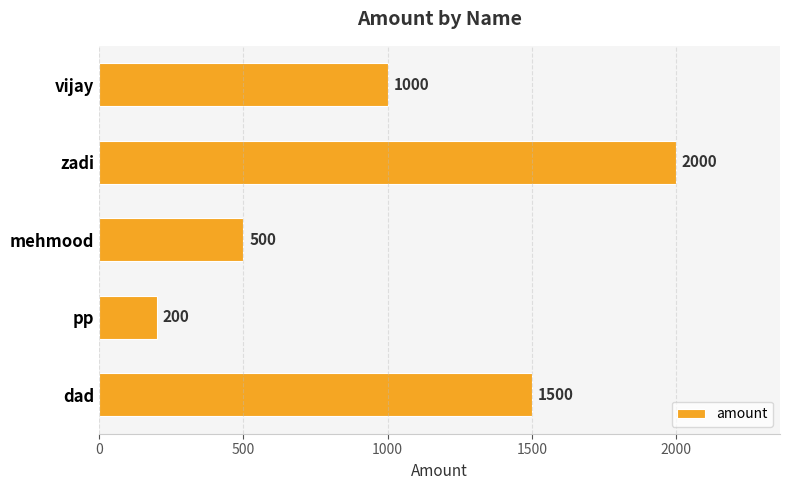

Rank the categories by value from highest to lowest.

zadi, dad, vijay, mehmood, pp